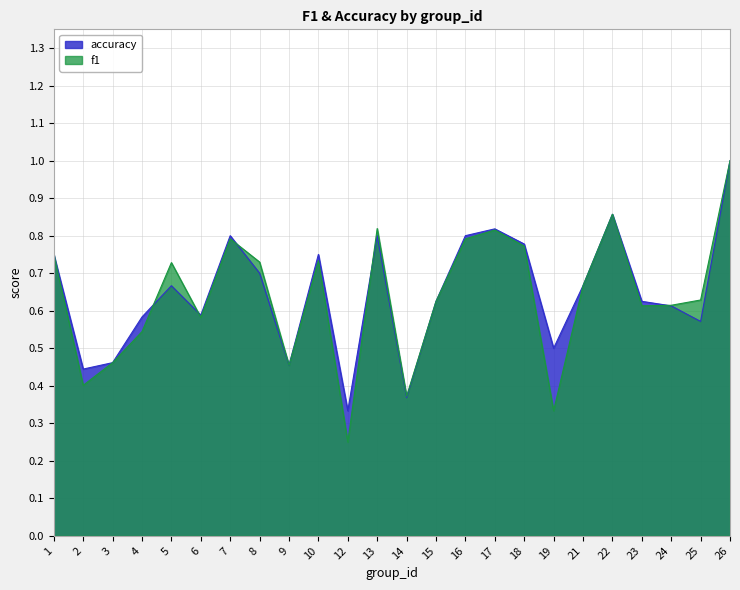

In f1, how many points are lower than both neighbors (excluding endpoints)?

7